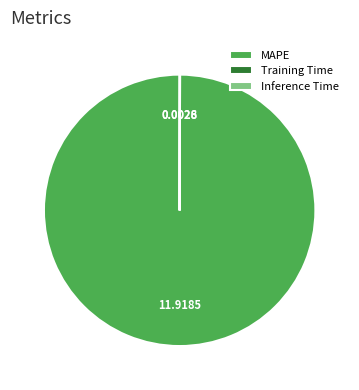

Which category has the biggest portion of the pie?

MAPE